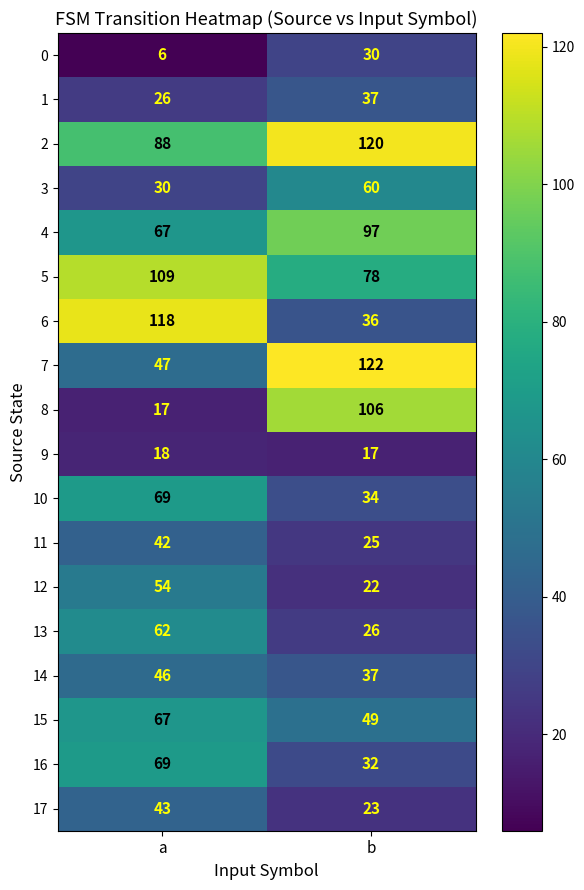

What is the total value across all series at a?

978